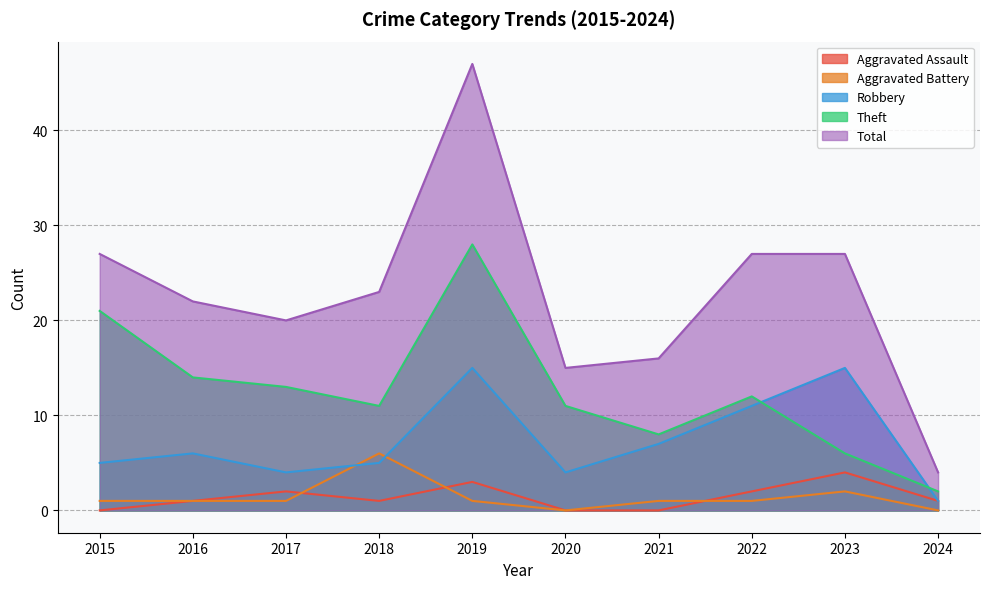

What is the spread (max minus min) of values at 2022?

26